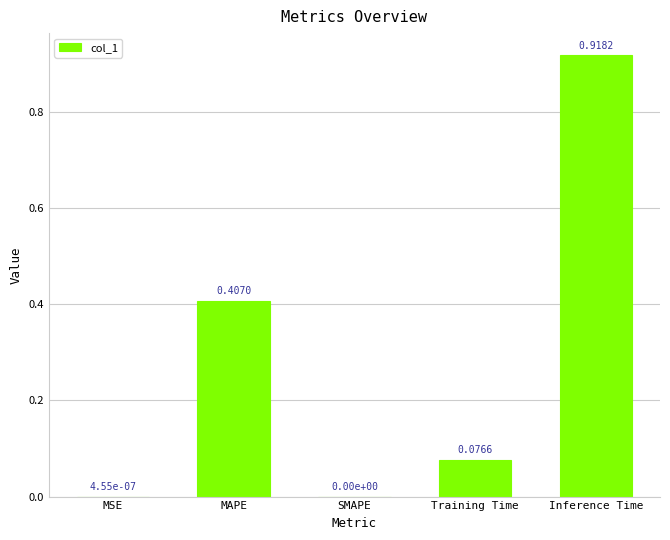

At which category does the chart reach its peak across all series?

Inference Time